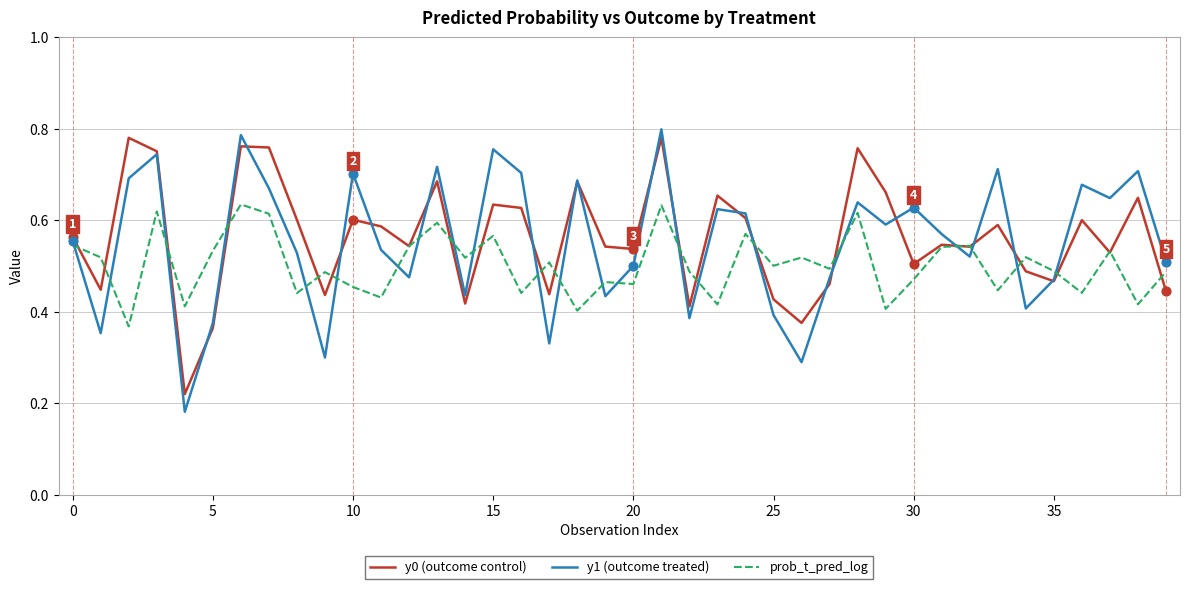

At which category is the sum across all series the highest?

21